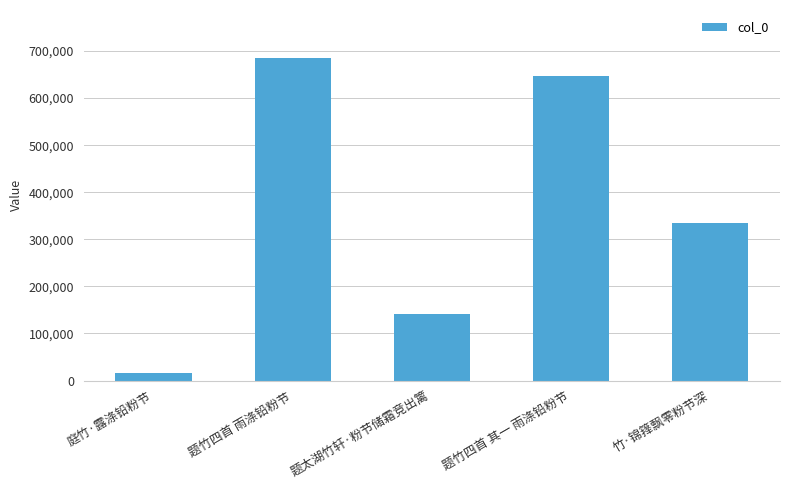

What is the change in value from 庭竹·露涤铅粉节 to 题竹四首 雨涤铅粉节?

+669331